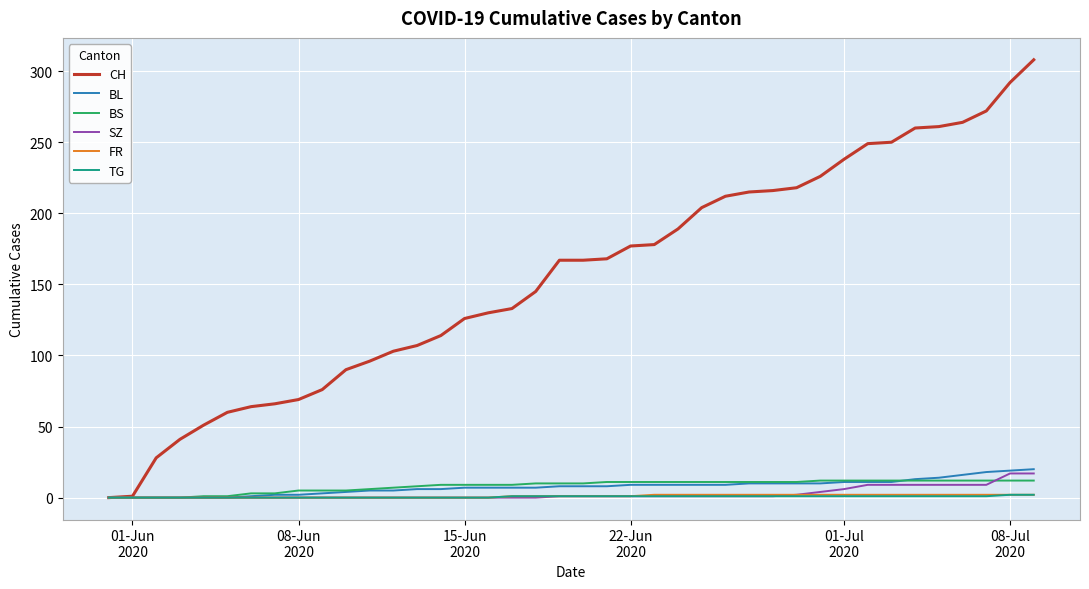

What is the maximum value shown in the chart?

308